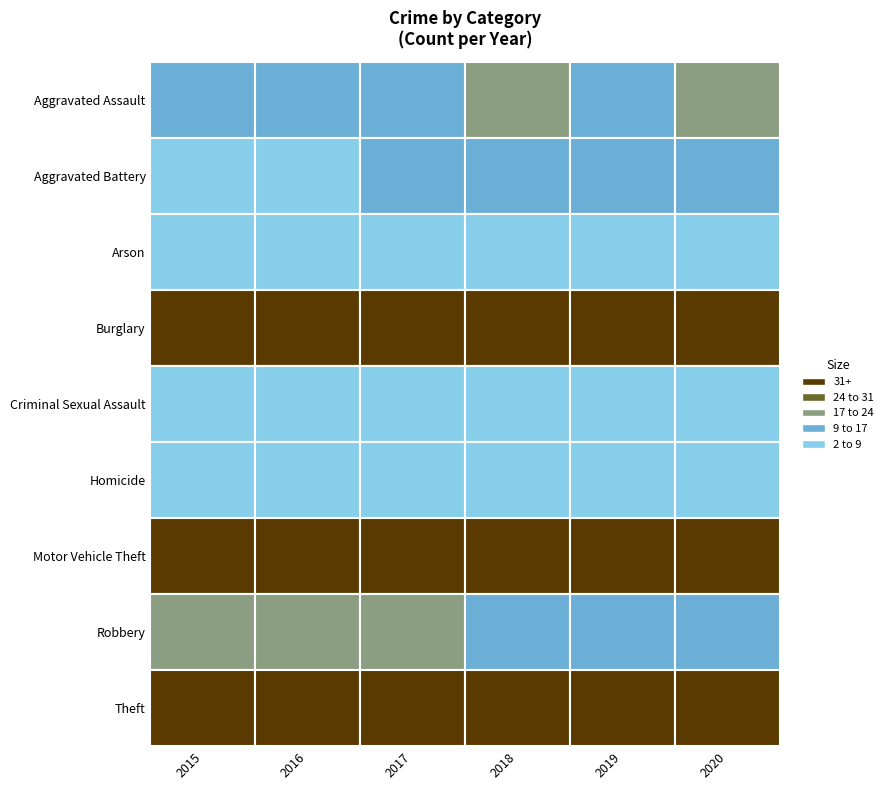

Is the value of 2019 at Criminal Sexual Assault greater than the value of 2016 at Theft?

No